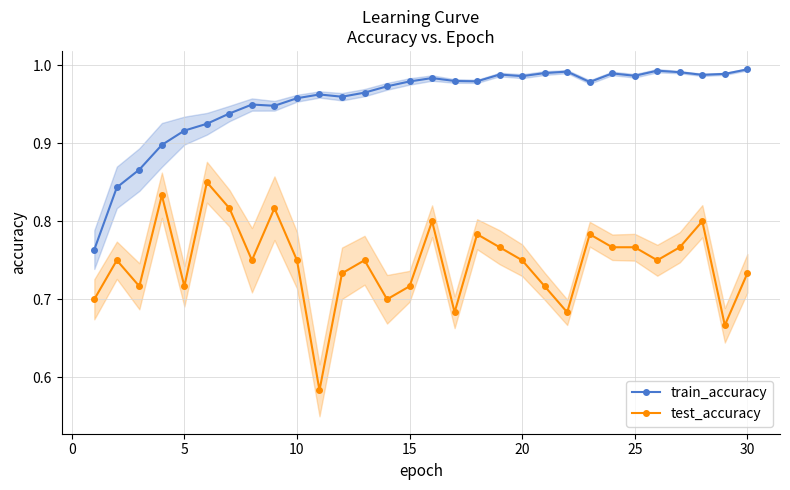

Reading left to right, what are all the values shown in this chart?

train_accuracy: 0.8	0.8	0.9	0.9	0.9	0.9	0.9	0.9	0.9	1.0	1.0	1.0	1.0	1.0	1.0	1.0	1.0	1.0	1.0	1.0	1.0	1.0	1.0	1.0	1.0	1.0	1.0	1.0	1.0	1.0
test_accuracy: 0.7	0.8	0.7	0.8	0.7	0.9	0.8	0.8	0.8	0.8	0.6	0.7	0.8	0.7	0.7	0.8	0.7	0.8	0.8	0.8	0.7	0.7	0.8	0.8	0.8	0.8	0.8	0.8	0.7	0.7